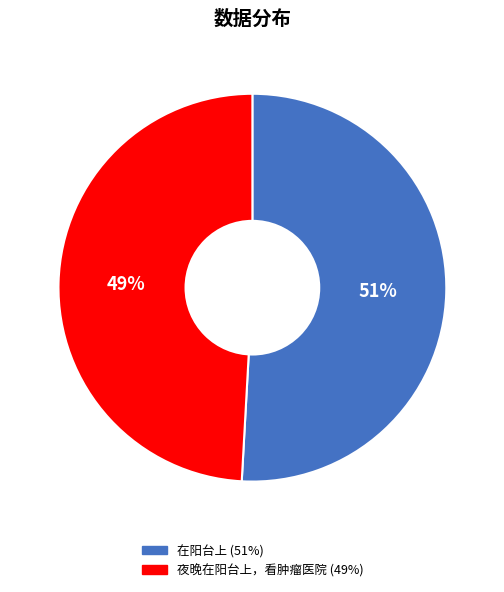

What percentage is the 在阳台上 slice, to the nearest percent?

51%